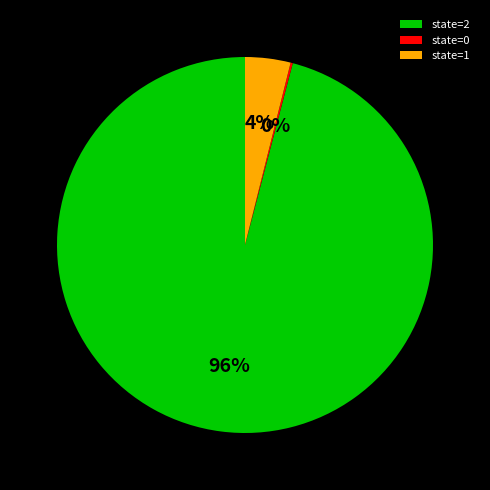

Which category accounts for the majority?

state=2